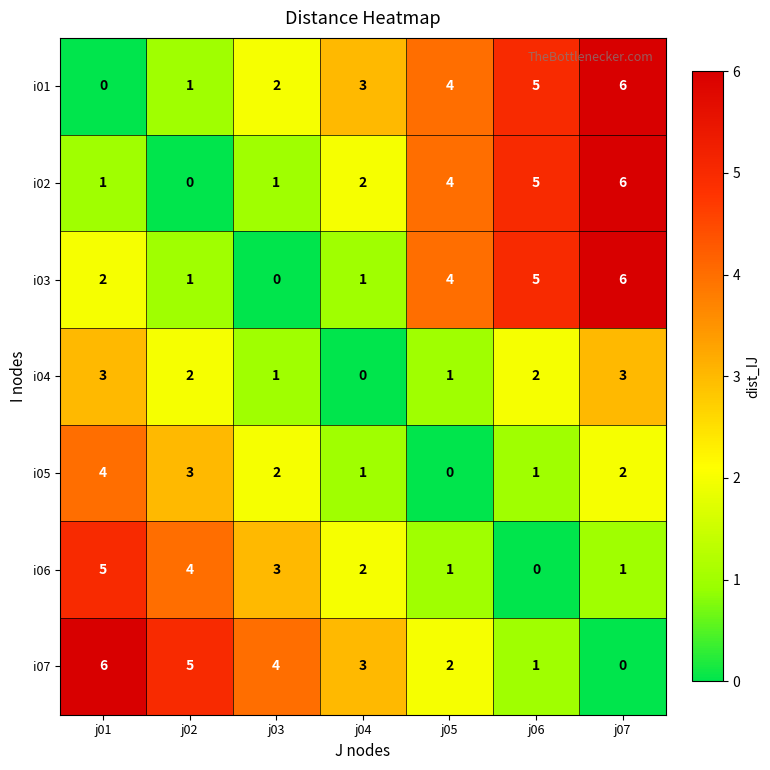

What is the spread (max minus min) of values at j04?

3